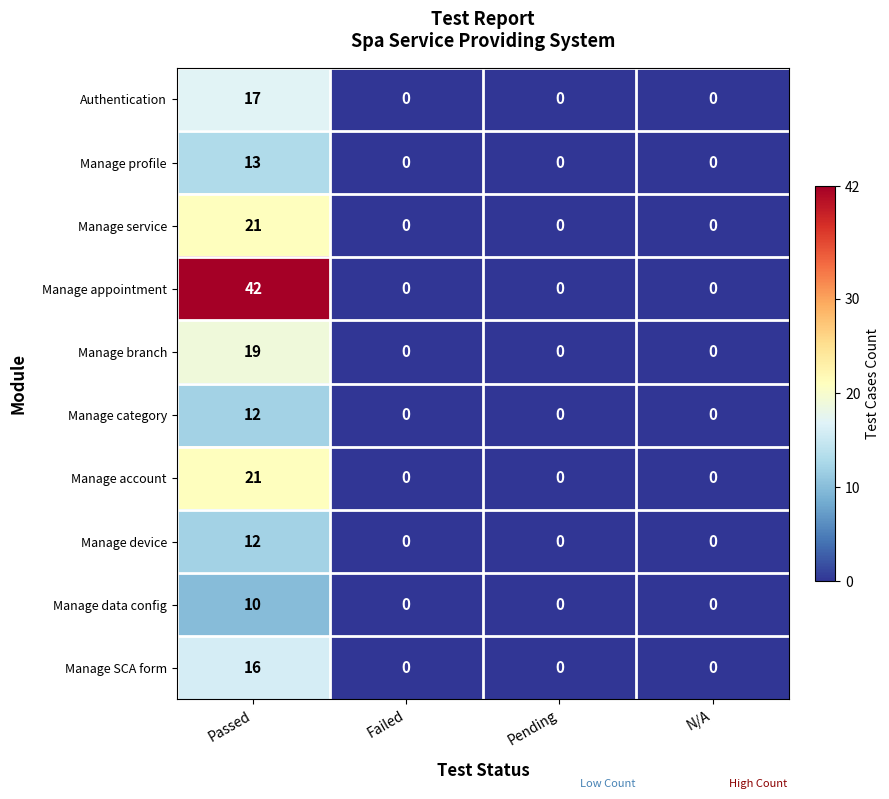

The Manage profile series shows 0 at Failed. True or false?

True